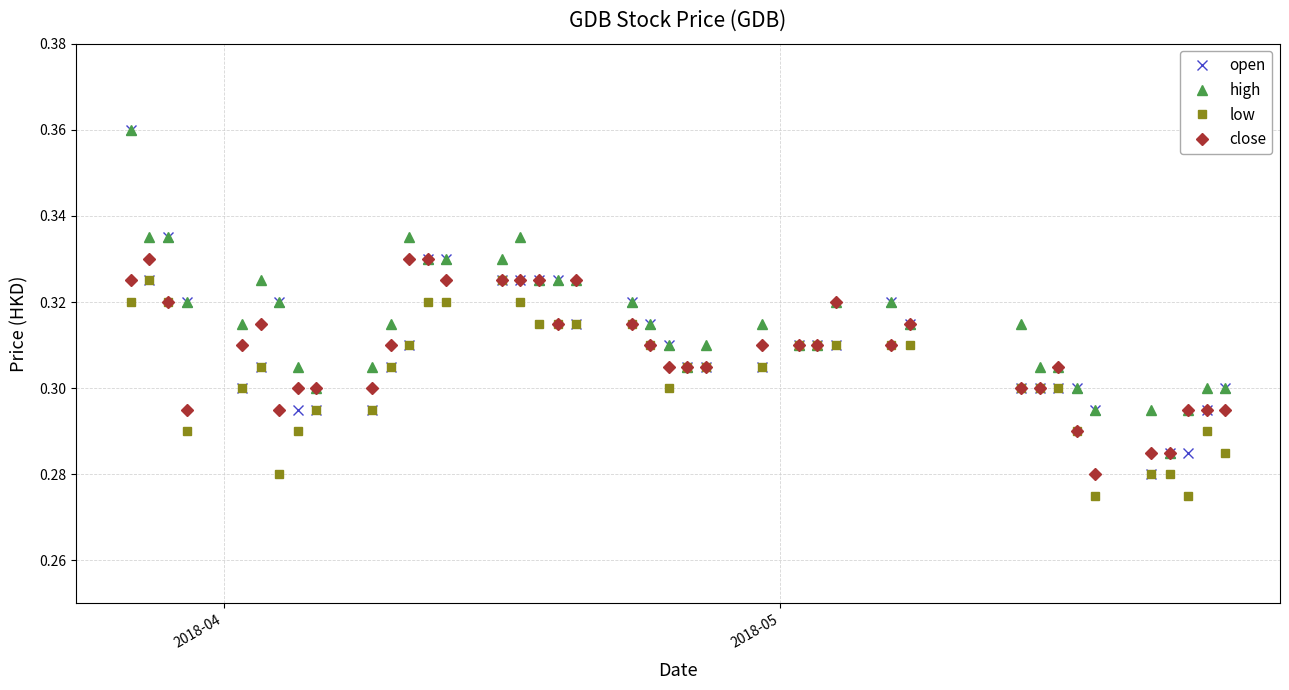

At how many categories does at least one series exceed 0?

40